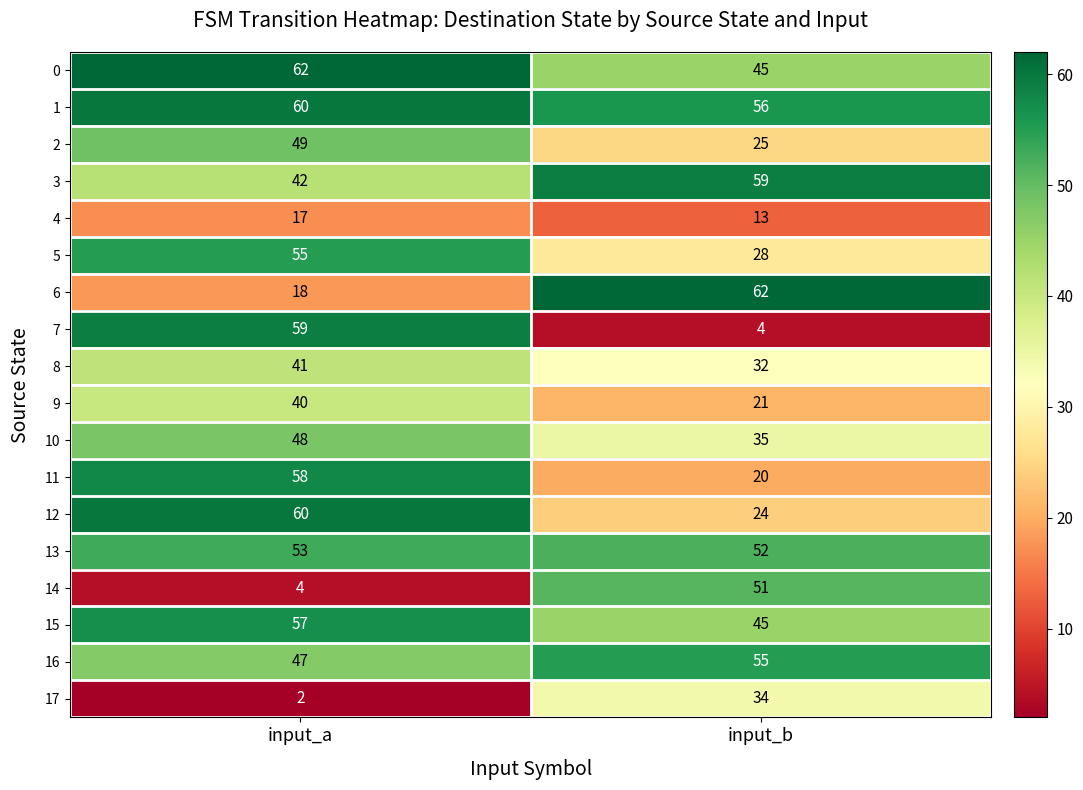

What is the greatest value displayed?

62